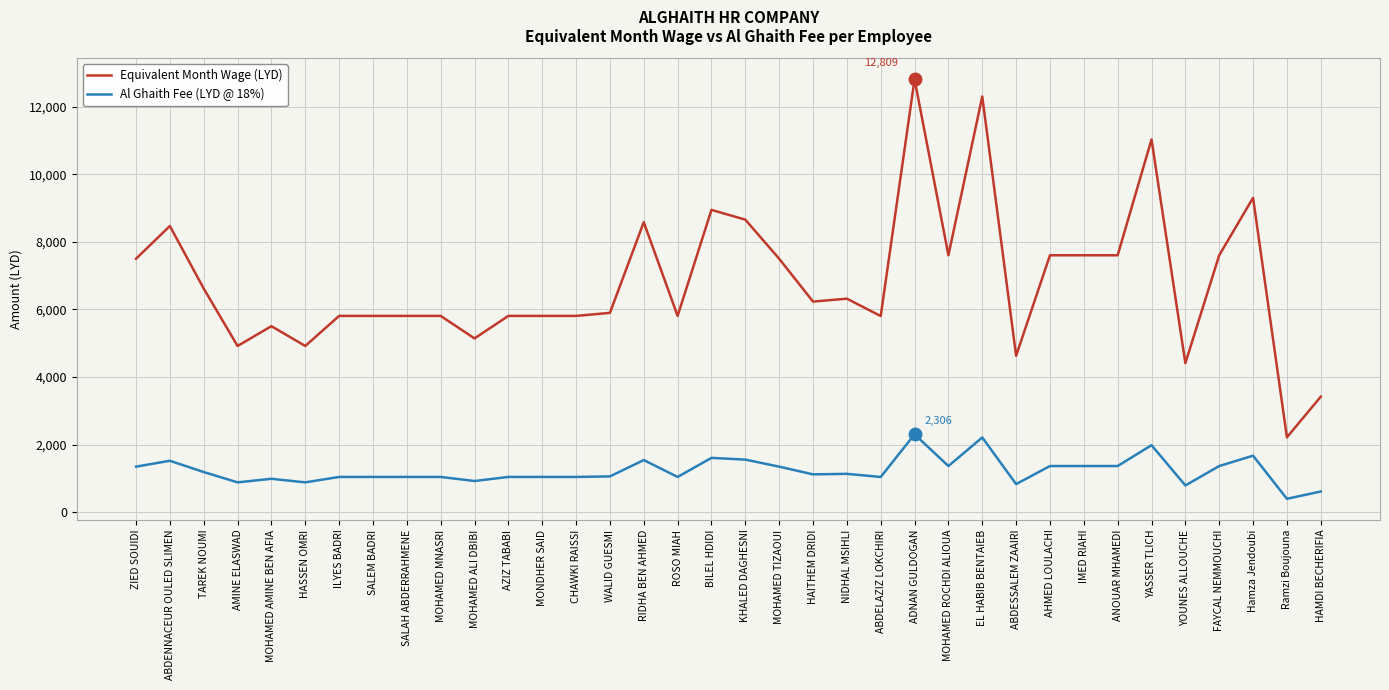

What is the total value across all series at Hamza Jendoubi?

10976.5